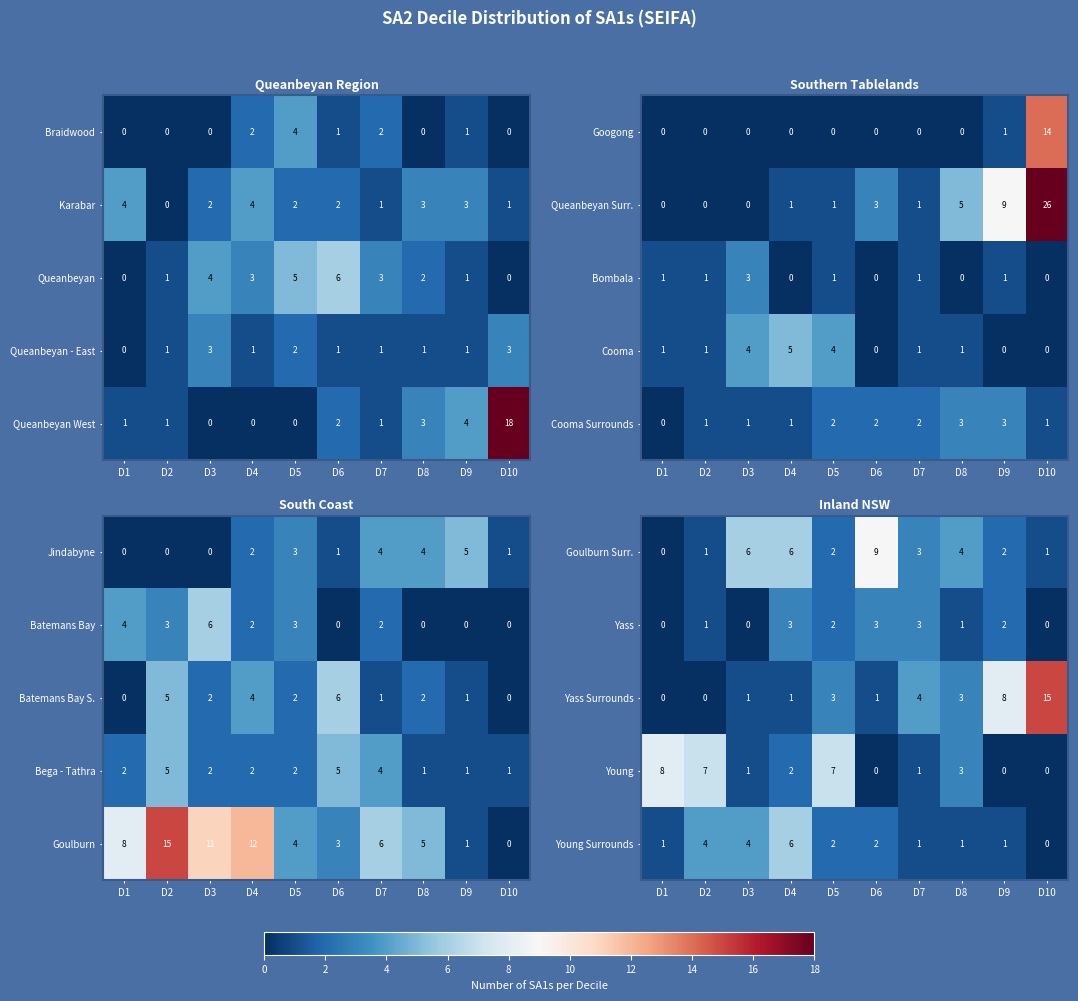

What is the approximate value of Young at D8?

3